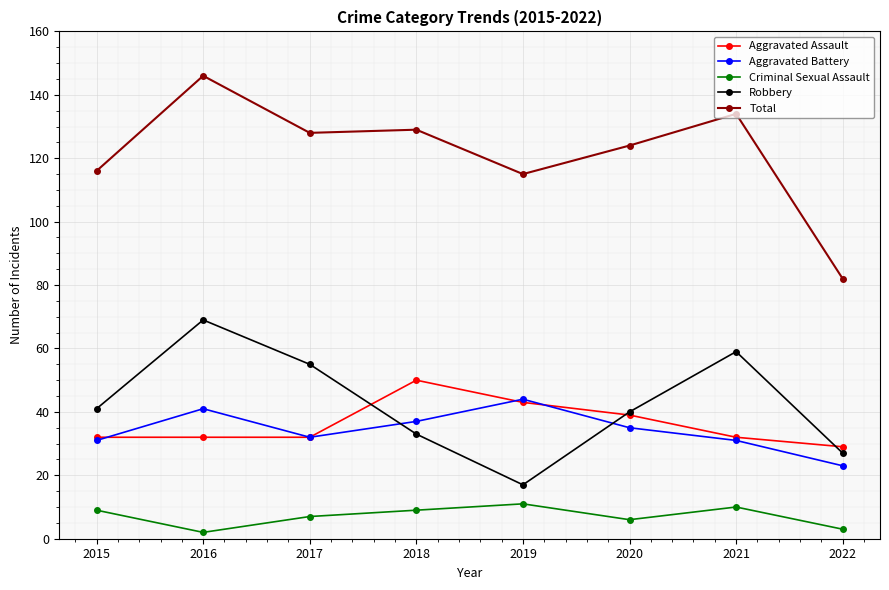

The Robbery series shows 9 at 2022. True or false?

False